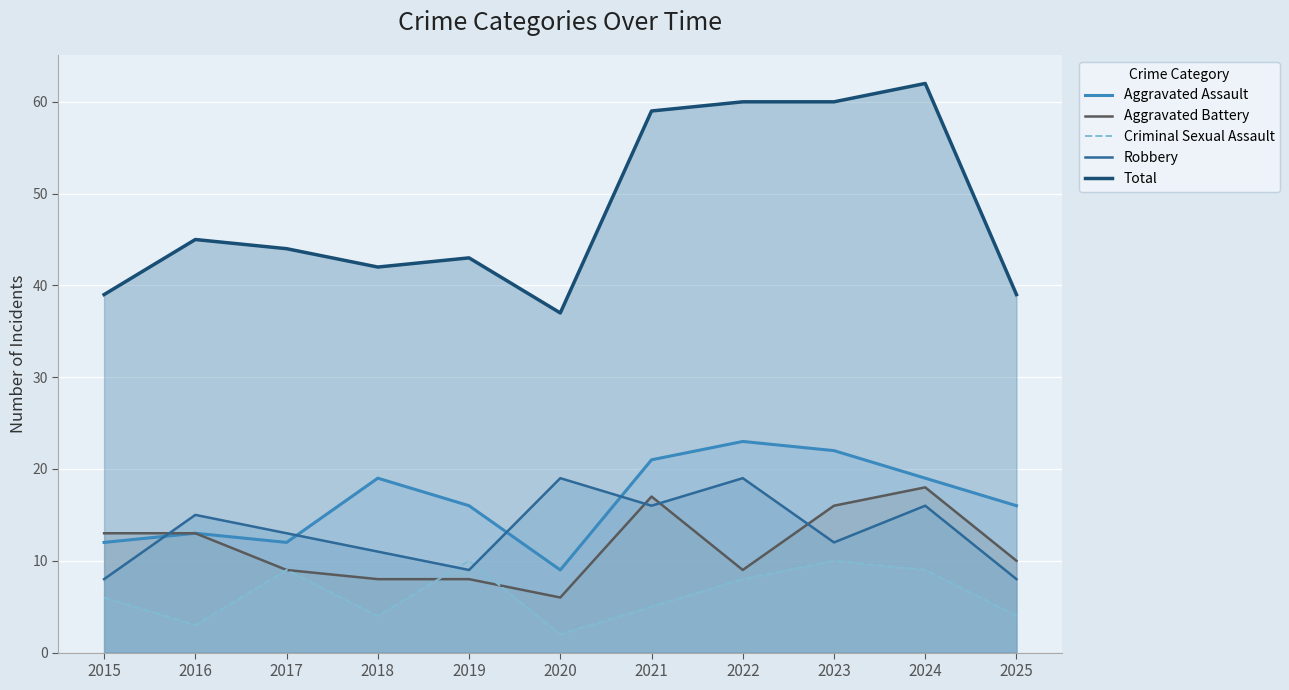

How many series are shown in this chart?

5